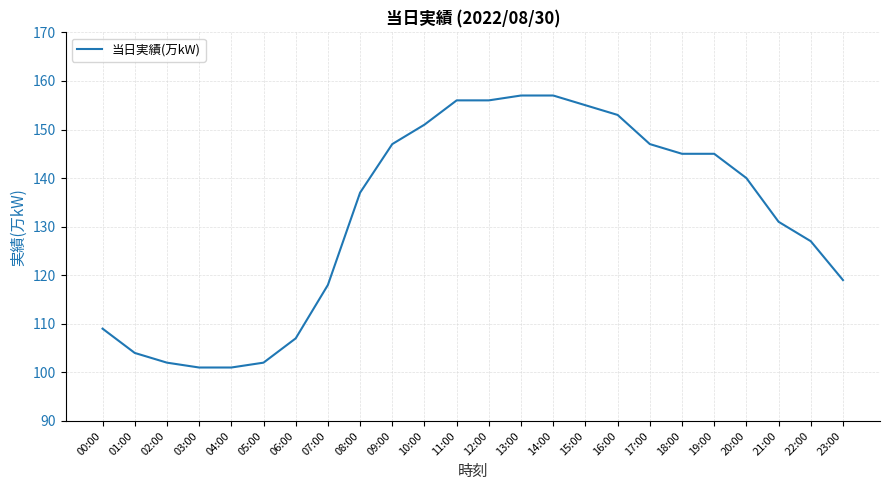

What is the difference between the second highest and second lowest values?

56